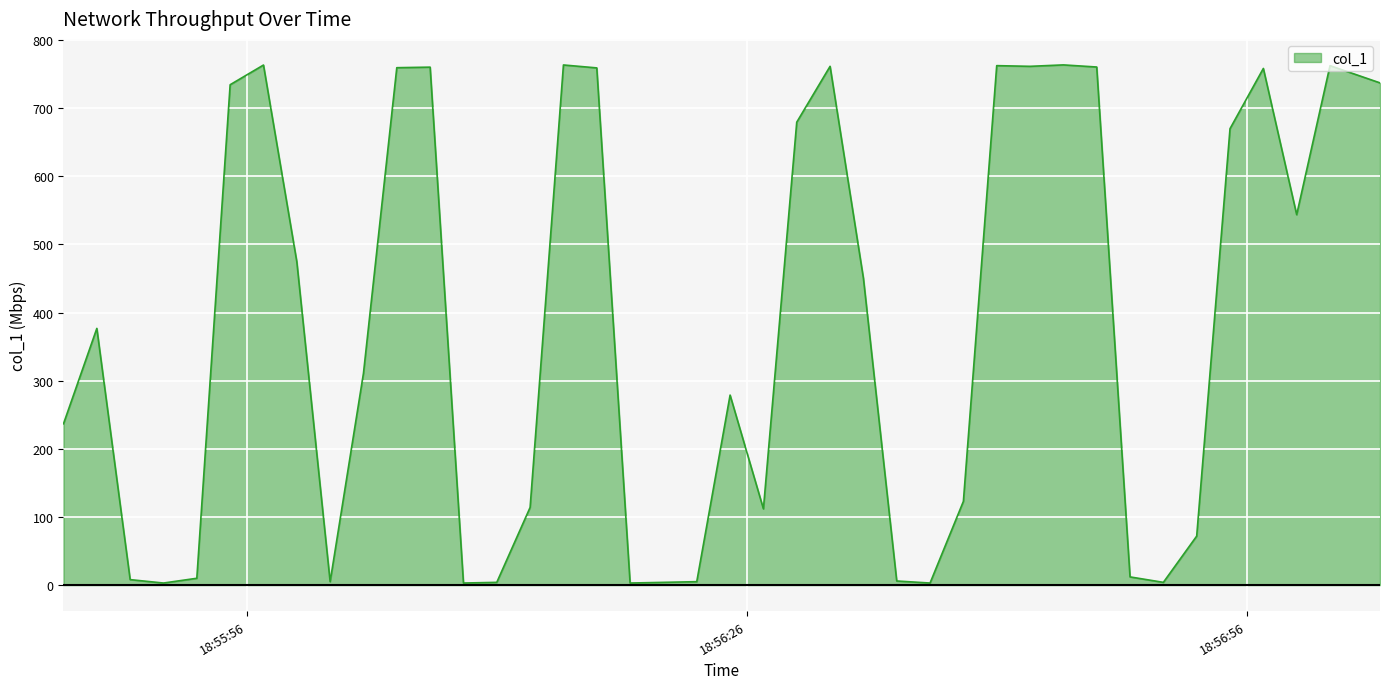

What is the difference between the maximum and minimum values?

760.6